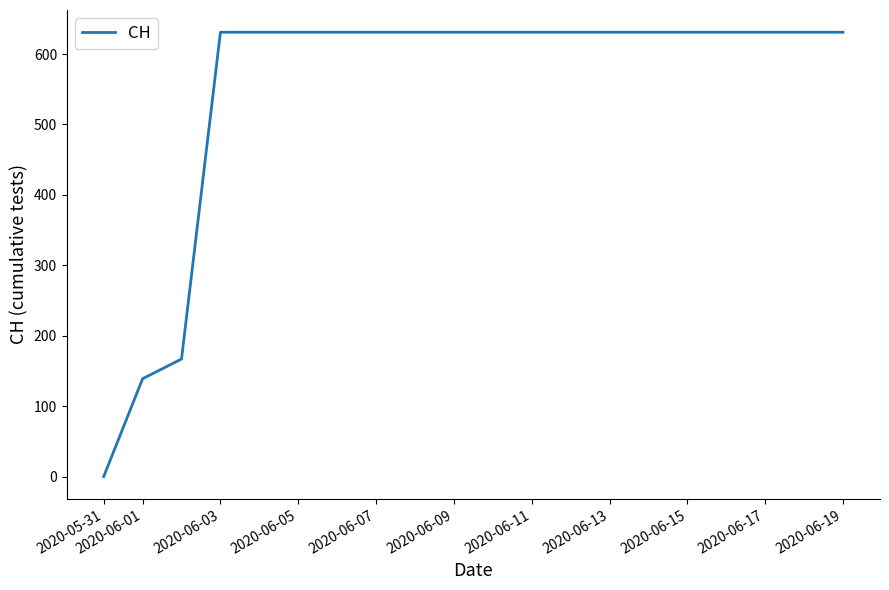

What is the greatest value displayed?

631